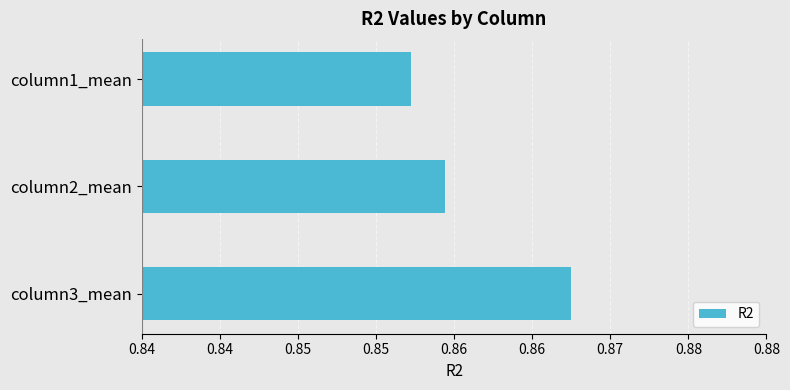

What is the smallest value displayed?

0.9